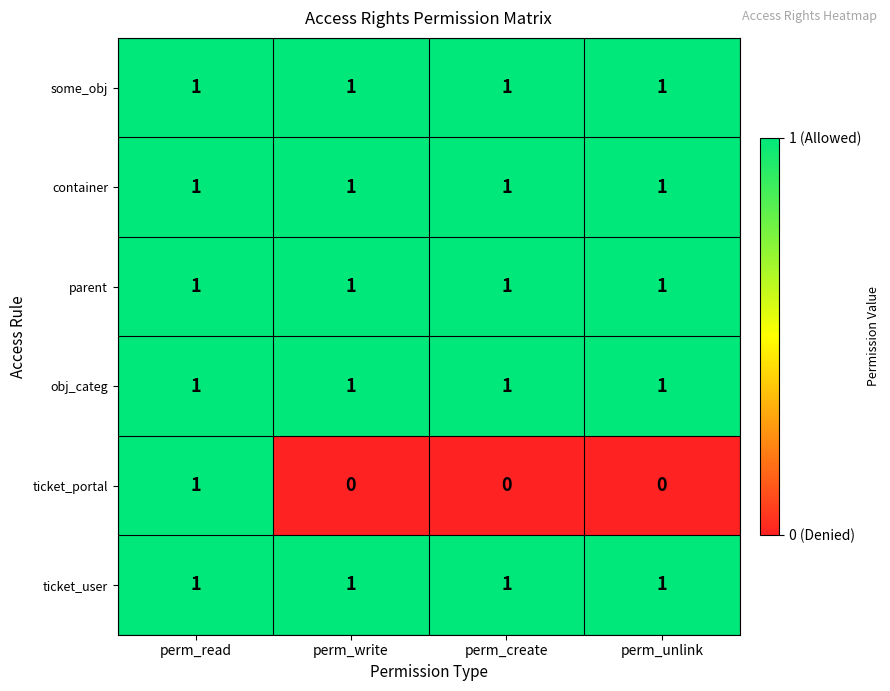

What is the spread (max minus min) of values at perm_create?

1